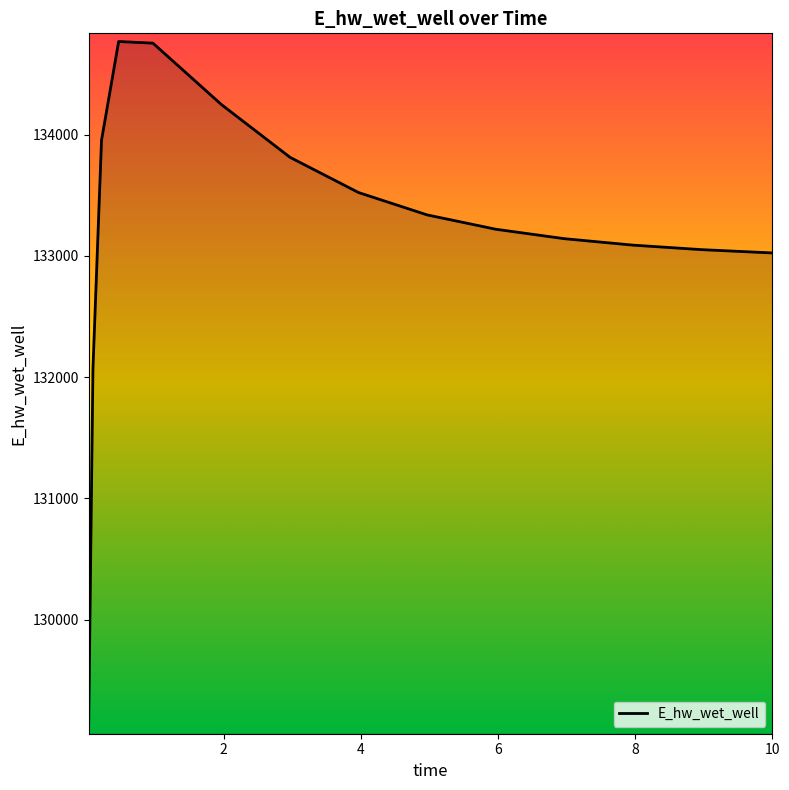

What is the difference between the maximum and minimum values?

5646.4